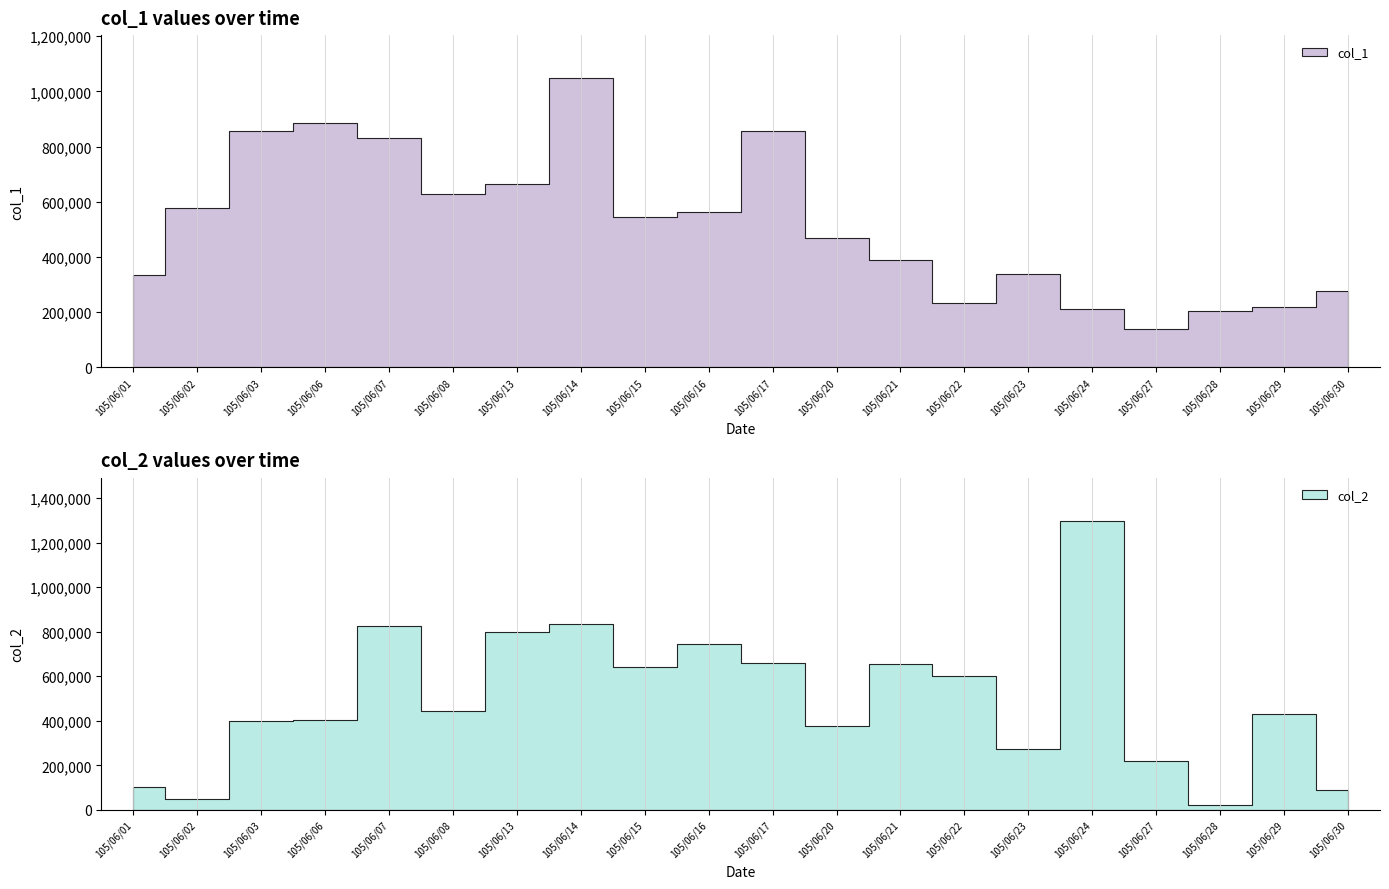

At which category does the chart reach its peak across all series?

105/06/24